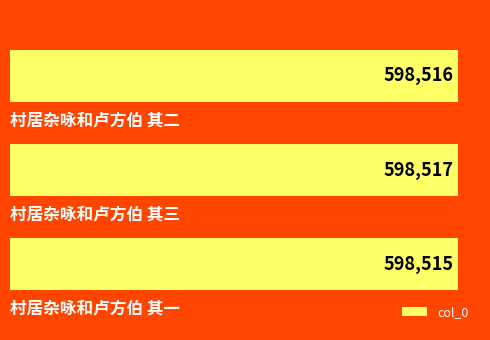

What is the average value?

598516